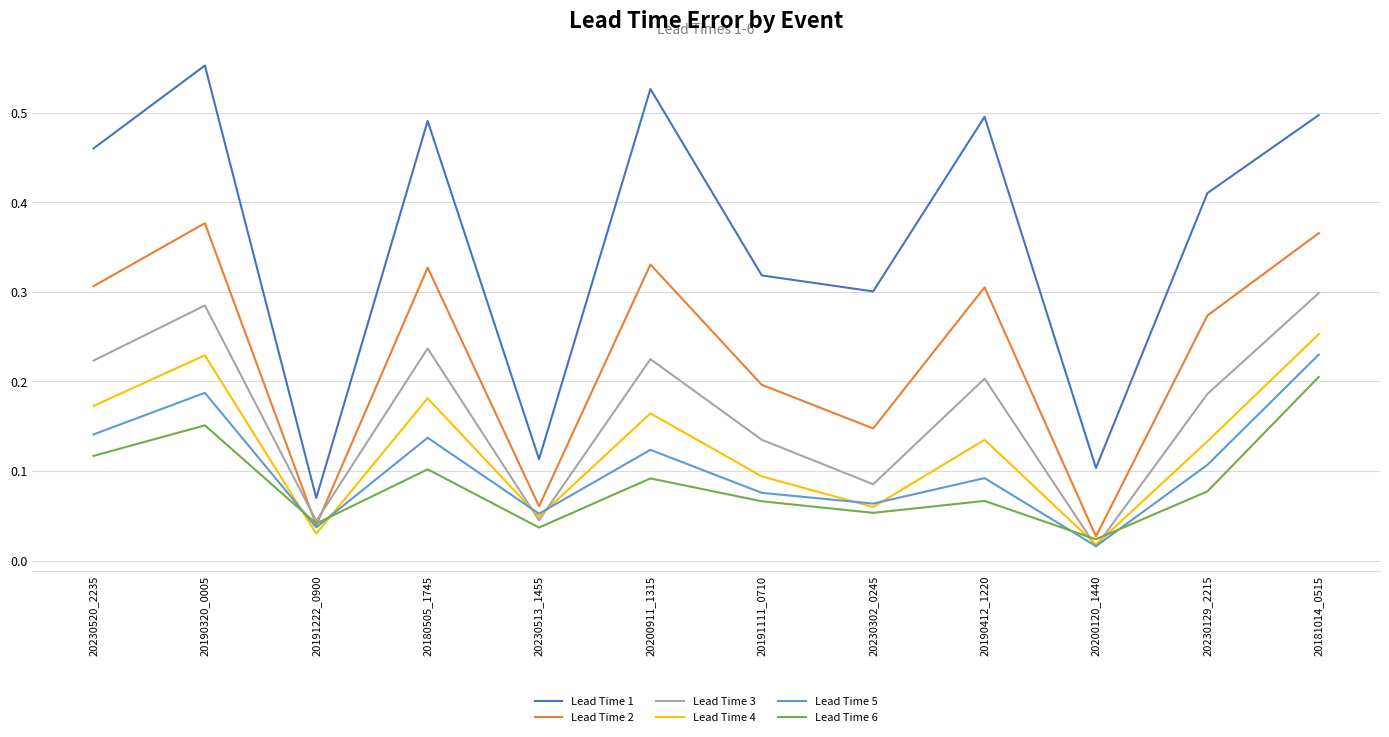

At which label does Lead Time 6 reach its minimum?

20200120_1440